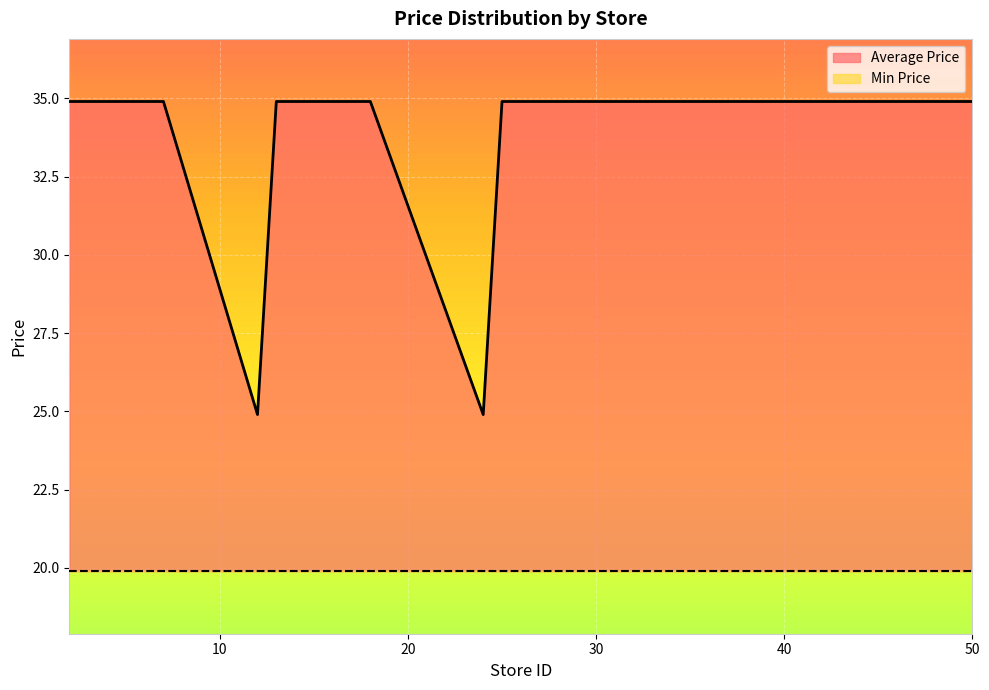

Reading right to left, what are all the values shown in this chart?

50=34.9	49=34.9	48=34.9	47=34.9	45=34.9	42=34.9	40=34.9	38=34.9	36=34.9	33=34.9	30=34.9	25=34.9	24=24.9	18=34.9	16=34.9	13=34.9	12=24.9	7=34.9	4=34.9	2=34.9